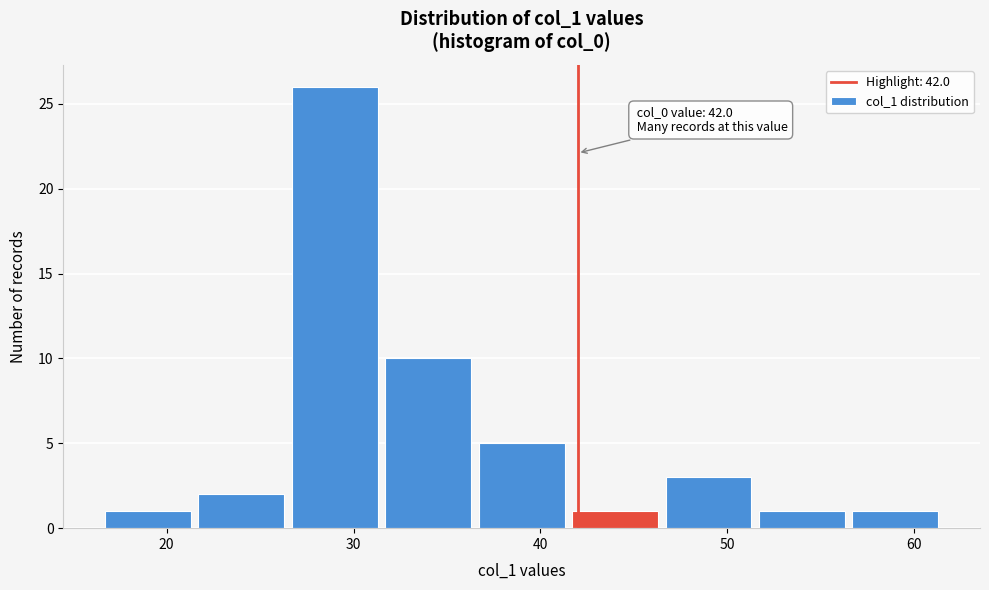

Over which range of the x-axis is the bar tallest?

26.5 to 31.5